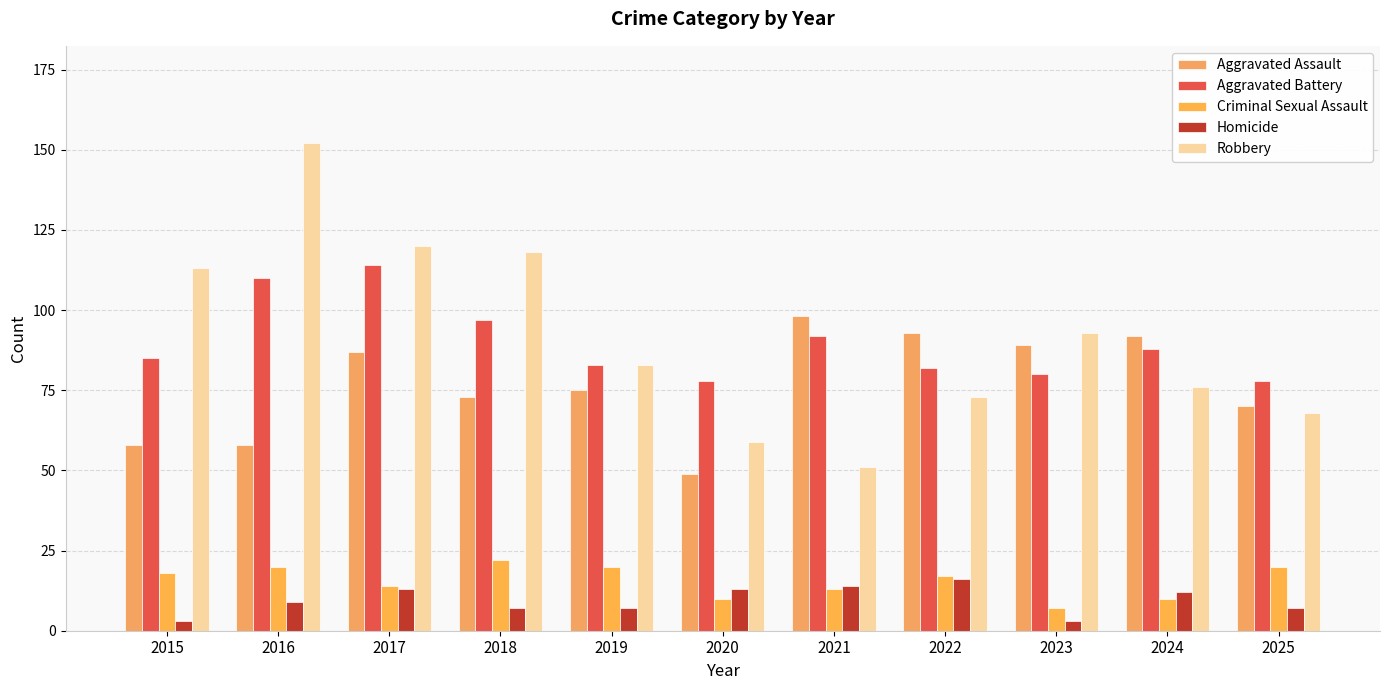

What is the smallest value displayed?

3